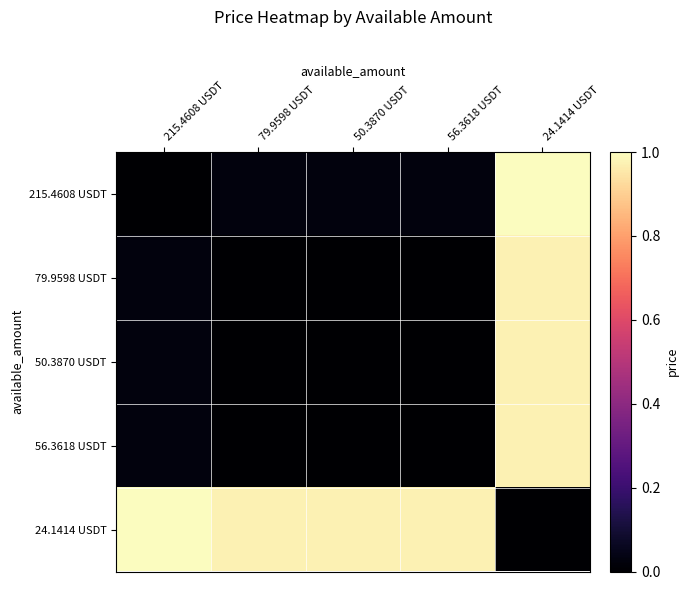

Reading left to right, transcribe all the data shown in this chart.

215.4608 USDT: 215.4608 USDT=0.0	79.9598 USDT=0.0	50.3870 USDT=0.0	56.3618 USDT=0.0	24.1414 USDT=1.0
79.9598 USDT: 215.4608 USDT=0.0	79.9598 USDT=0.0	50.3870 USDT=0.0	56.3618 USDT=0.0	24.1414 USDT=1.0
50.3870 USDT: 215.4608 USDT=0.0	79.9598 USDT=0.0	50.3870 USDT=0.0	56.3618 USDT=0.0	24.1414 USDT=1.0
56.3618 USDT: 215.4608 USDT=0.0	79.9598 USDT=0.0	50.3870 USDT=0.0	56.3618 USDT=0.0	24.1414 USDT=1.0
24.1414 USDT: 215.4608 USDT=1.0	79.9598 USDT=1.0	50.3870 USDT=1.0	56.3618 USDT=1.0	24.1414 USDT=0.0